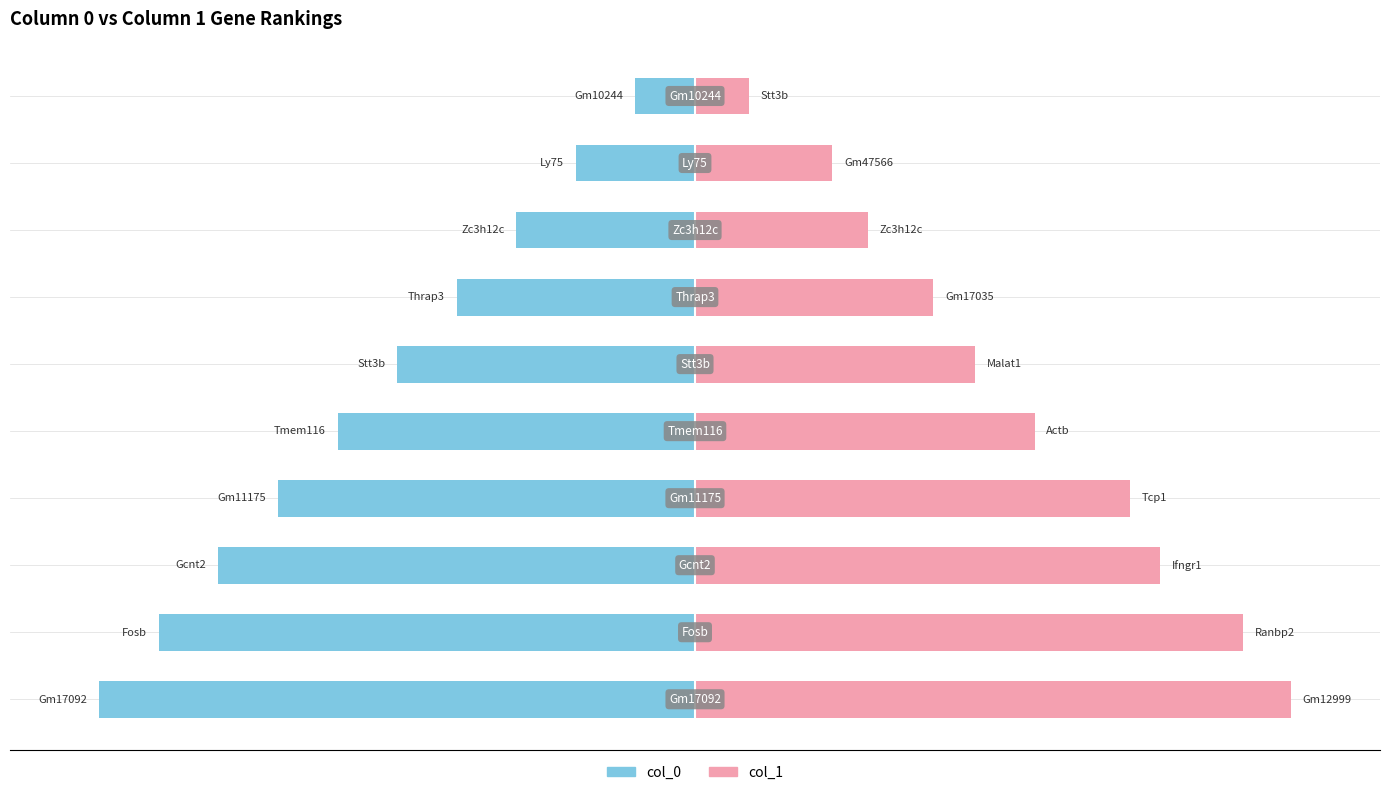

Is it true that col_1 equals 13 at Ly75?

False